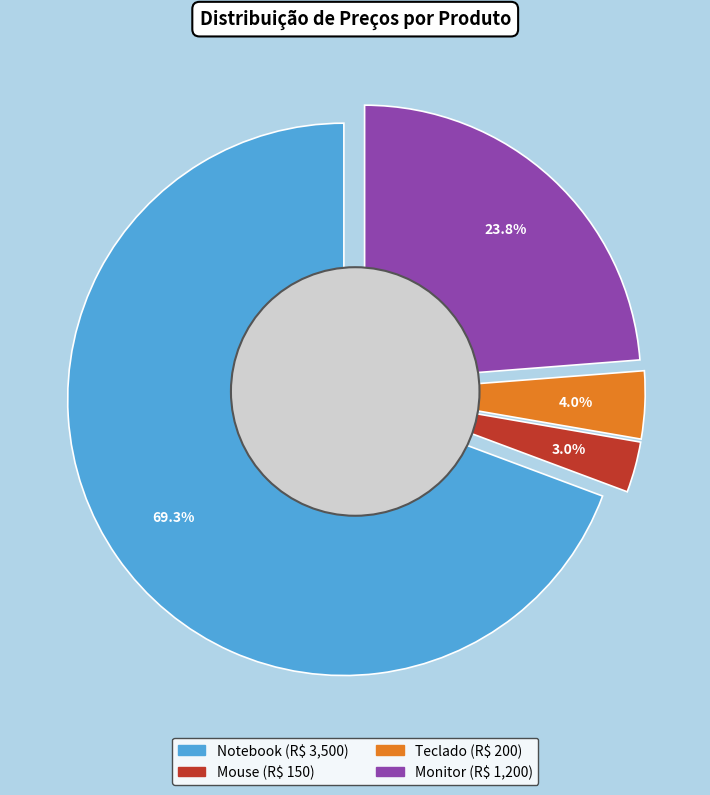

To the nearest percent, what is the average slice percentage?

25%